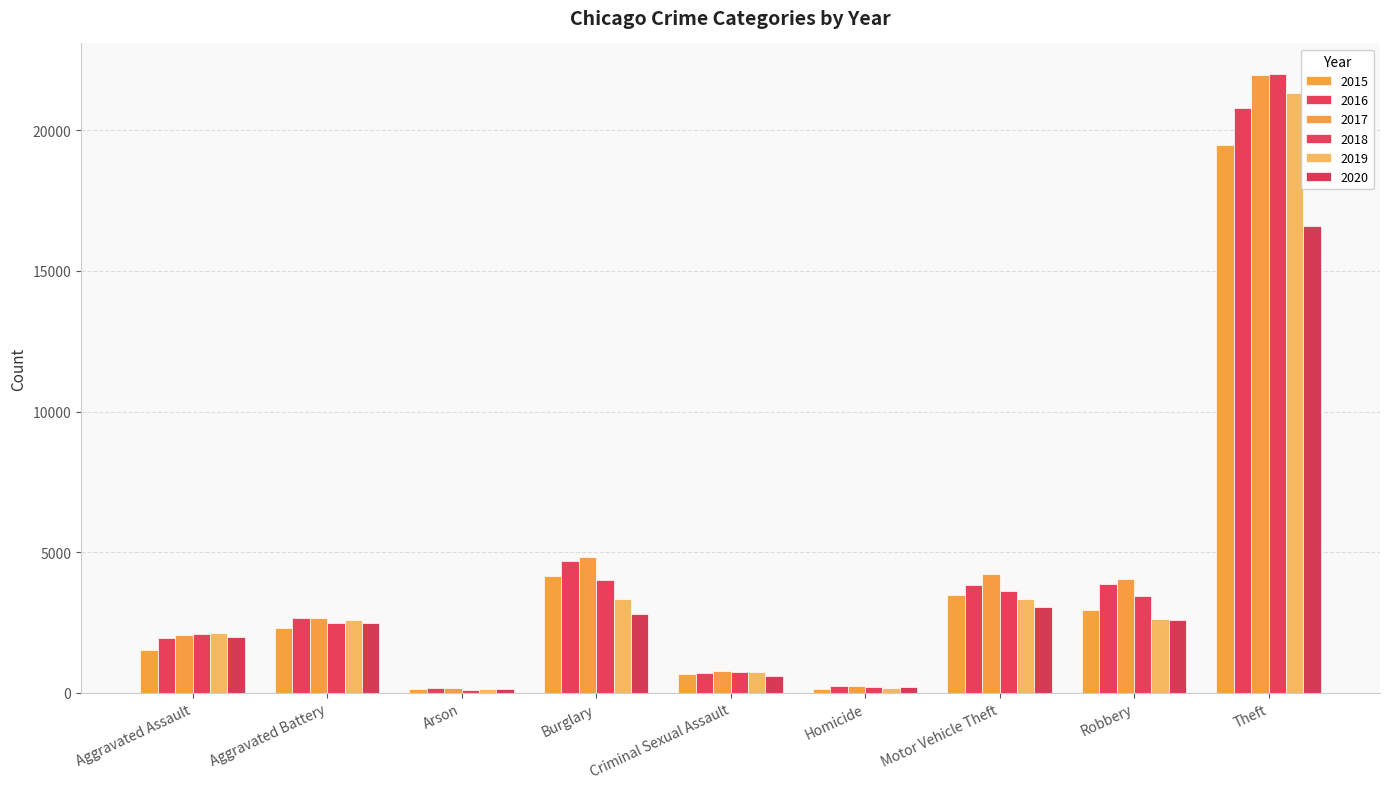

Reading right to left, what are all the values shown in this chart?

2015: Theft=19486	Robbery=2959	Motor Vehicle Theft=3476	Homicide=140	Criminal Sexual Assault=665	Burglary=4143	Arson=144	Aggravated Battery=2322	Aggravated Assault=1537
2016: Theft=20782	Robbery=3881	Motor Vehicle Theft=3847	Homicide=235	Criminal Sexual Assault=700	Burglary=4695	Arson=188	Aggravated Battery=2659	Aggravated Assault=1953
2017: Theft=21964	Robbery=4041	Motor Vehicle Theft=4222	Homicide=226	Criminal Sexual Assault=782	Burglary=4840	Arson=170	Aggravated Battery=2654	Aggravated Assault=2048
2018: Theft=21992	Robbery=3441	Motor Vehicle Theft=3623	Homicide=193	Criminal Sexual Assault=726	Burglary=4000	Arson=114	Aggravated Battery=2472	Aggravated Assault=2106
2019: Theft=21346	Robbery=2625	Motor Vehicle Theft=3323	Homicide=170	Criminal Sexual Assault=733	Burglary=3321	Arson=129	Aggravated Battery=2596	Aggravated Assault=2110
2020: Theft=16583	Robbery=2597	Motor Vehicle Theft=3049	Homicide=196	Criminal Sexual Assault=606	Burglary=2802	Arson=128	Aggravated Battery=2469	Aggravated Assault=1997